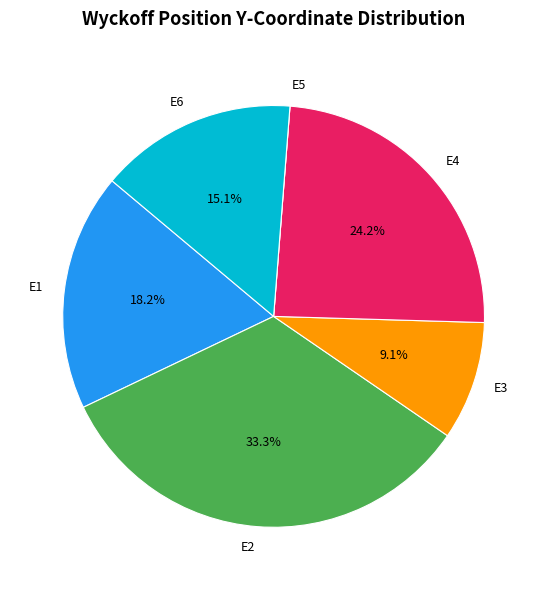

Is there a majority slice in this chart?

No